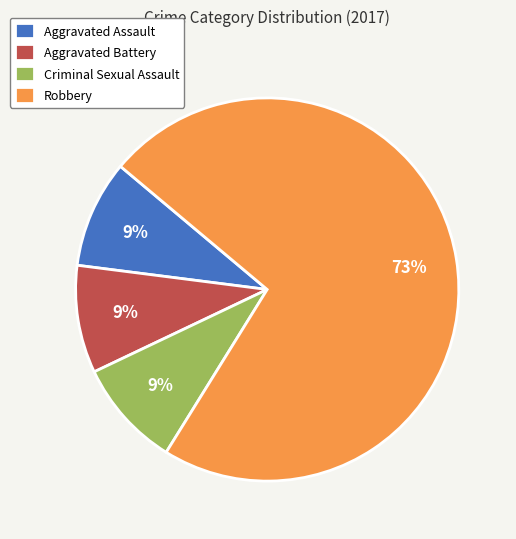

To the nearest percent, what percentage of the pie is Criminal Sexual Assault?

9%